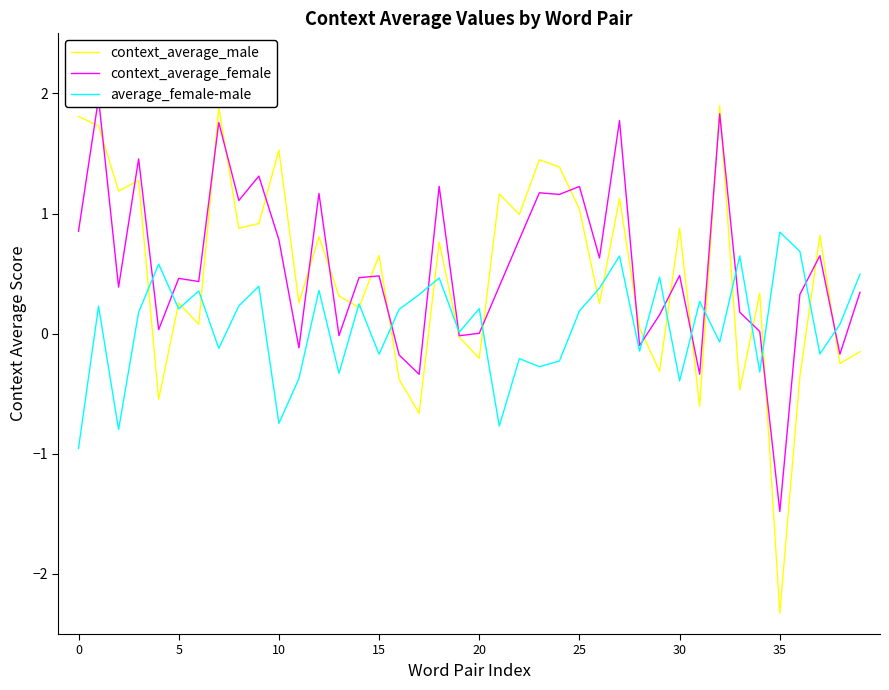

Between 27 and 37, which is larger?

27